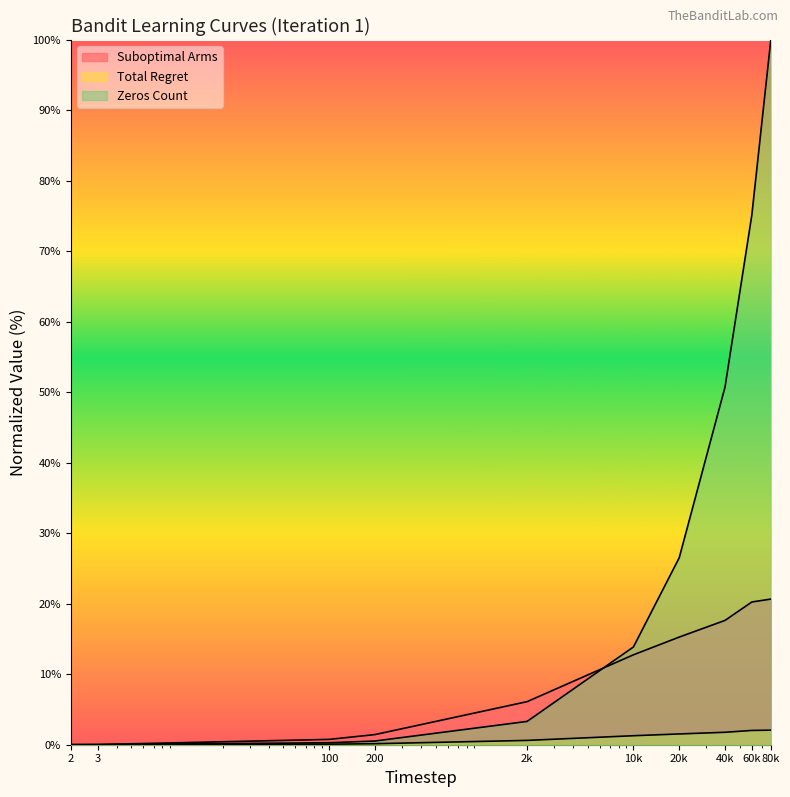

What is the sum of all Total Regret values?

9.5